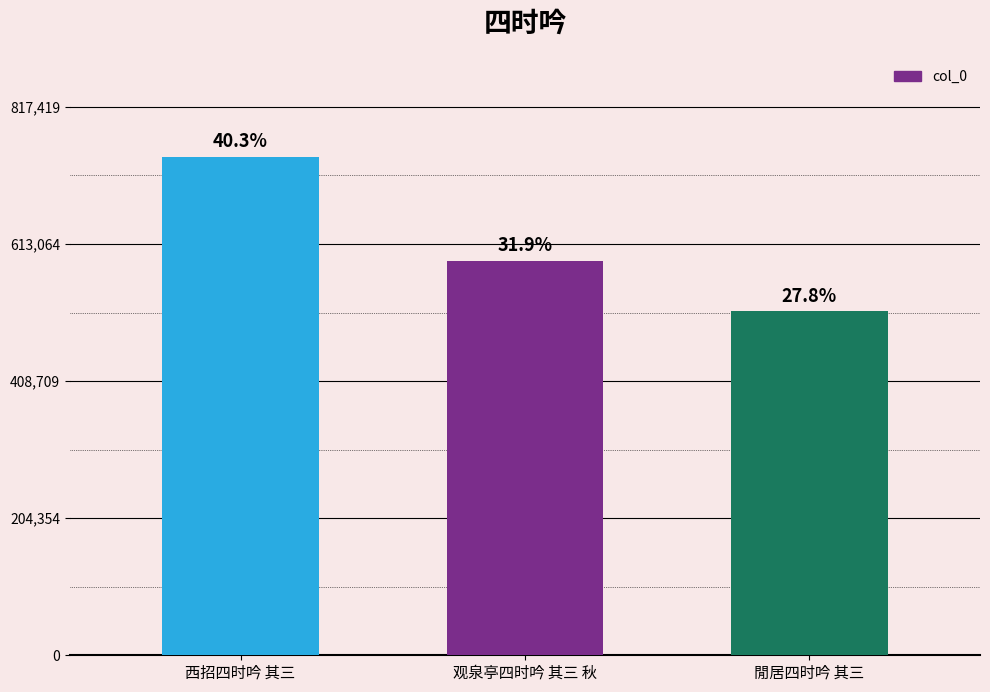

Rank the categories by value from highest to lowest.

西招四时吟 其三, 观泉亭四时吟 其三 秋, 閒居四时吟 其三